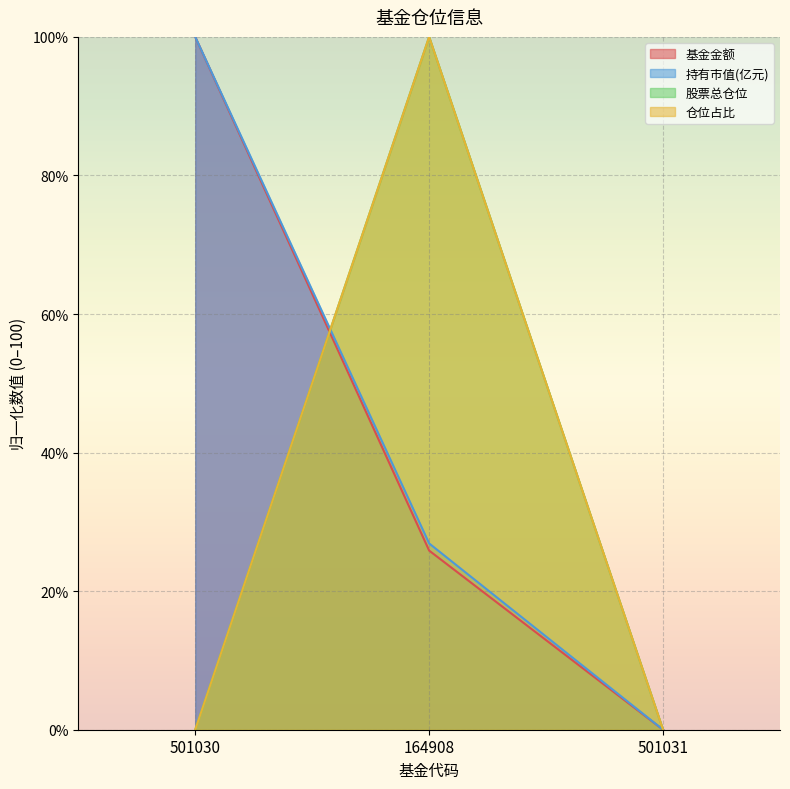

How many positive values does the 持有市值(亿元) series have?

2